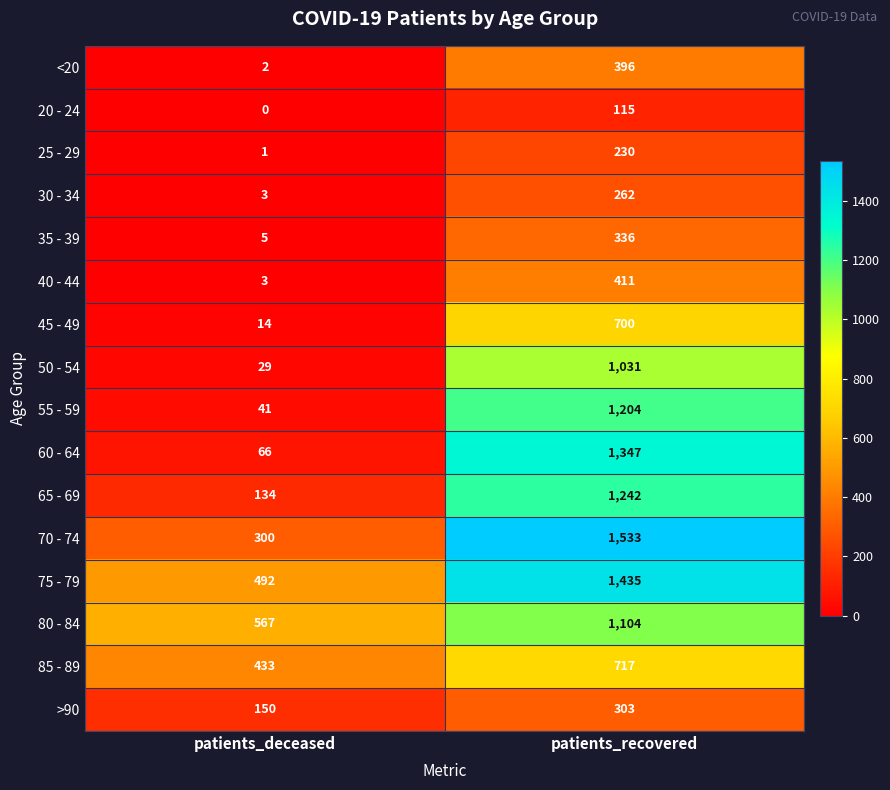

At which category is the sum across all series the highest?

patients_recovered